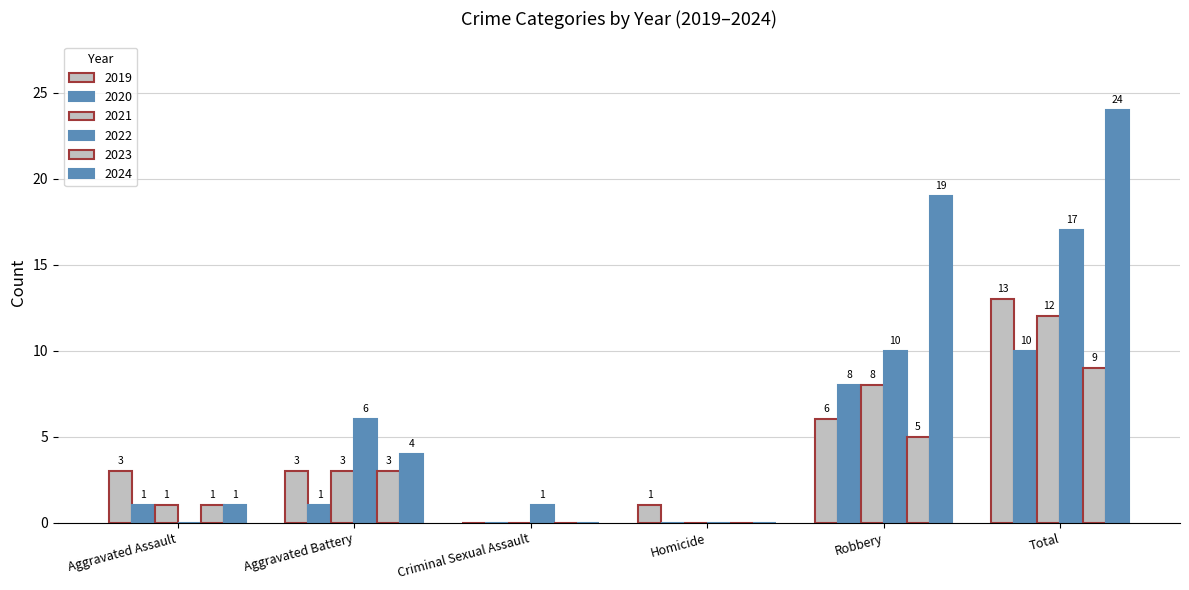

Which series changed the most between Aggravated Battery and Robbery?

2024